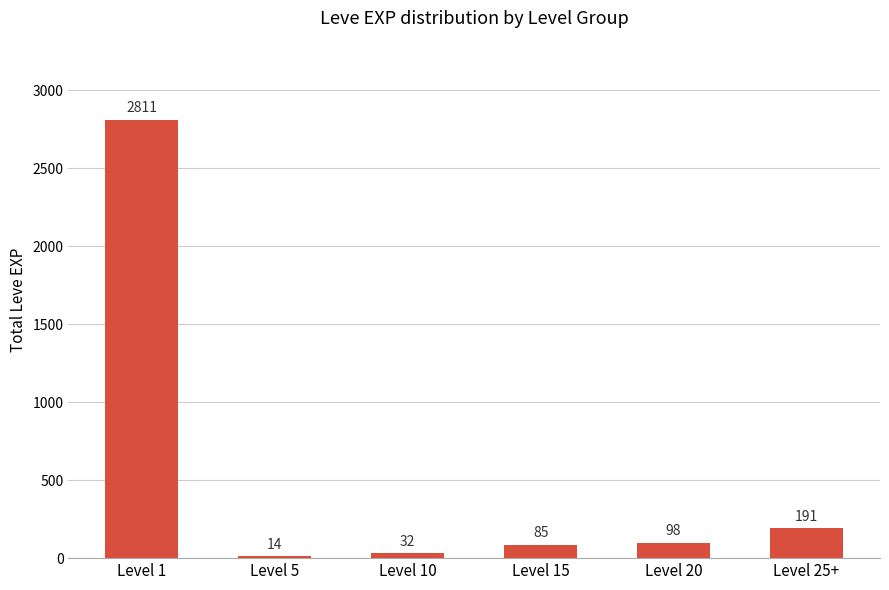

What is the sum of the values at Level 15 and Level 20?

183